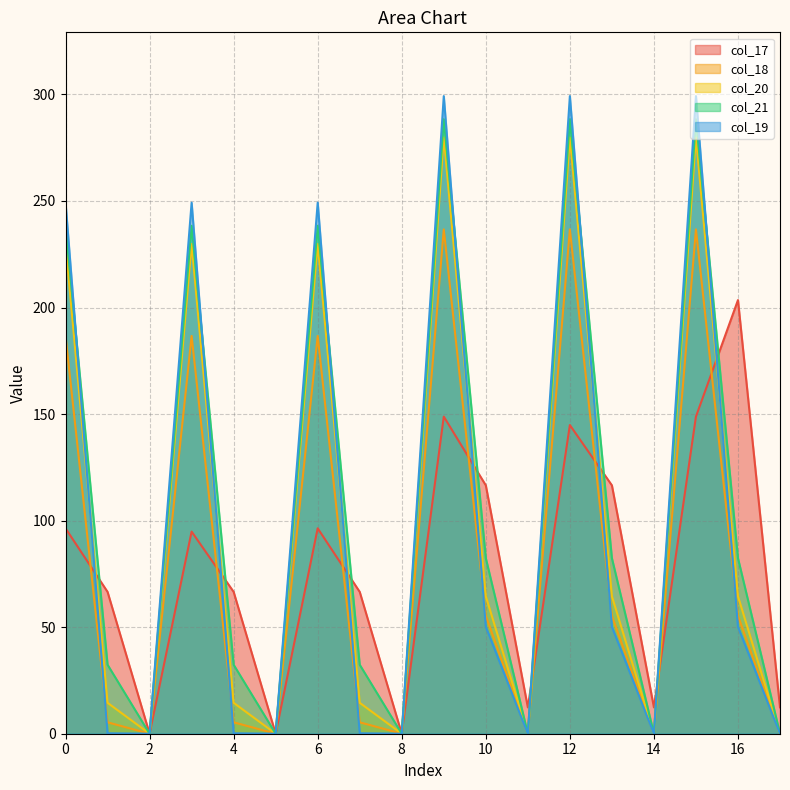

Where is col_18 nearest to the value 118?

10